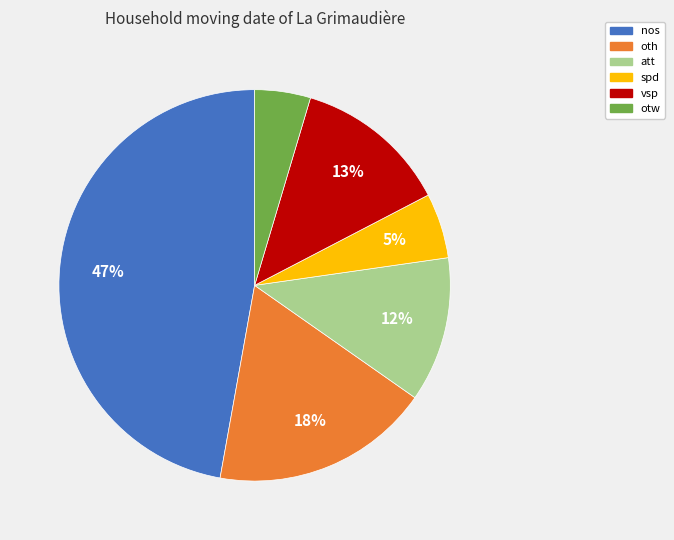

What is the largest slice in the pie chart?

nos